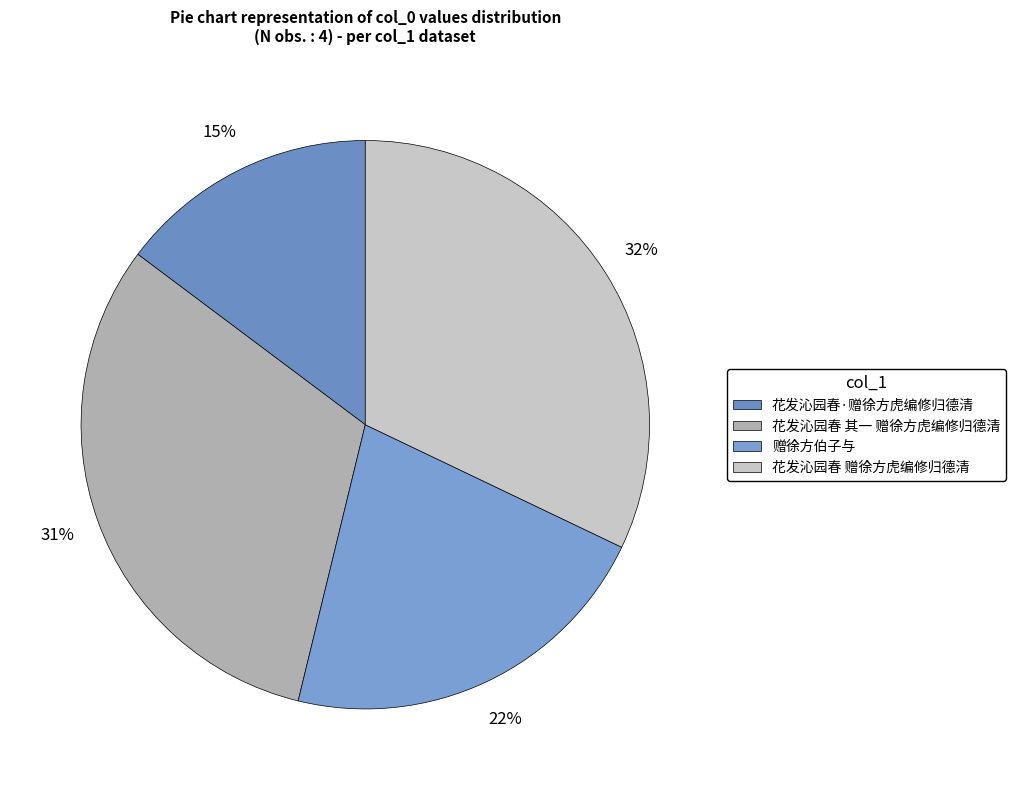

To the nearest percent, what percentage of the pie is 花发沁园春·赠徐方虎编修归德清?

15%